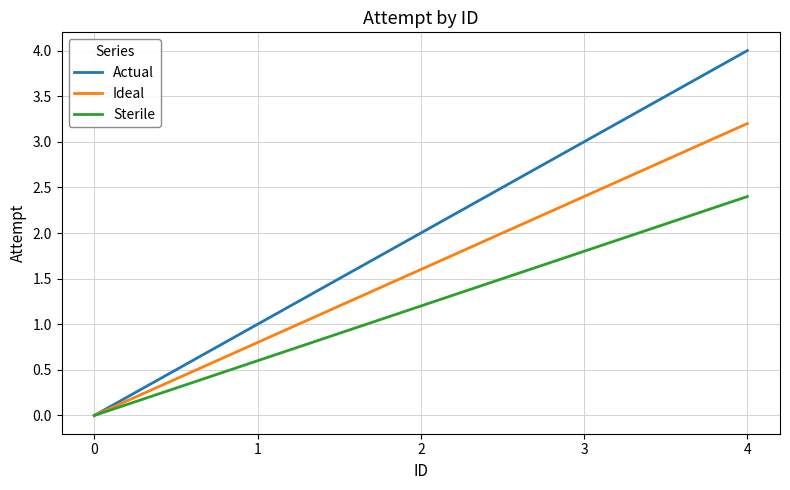

List the series in order of their overall mean, highest first.

Actual, Ideal, Sterile